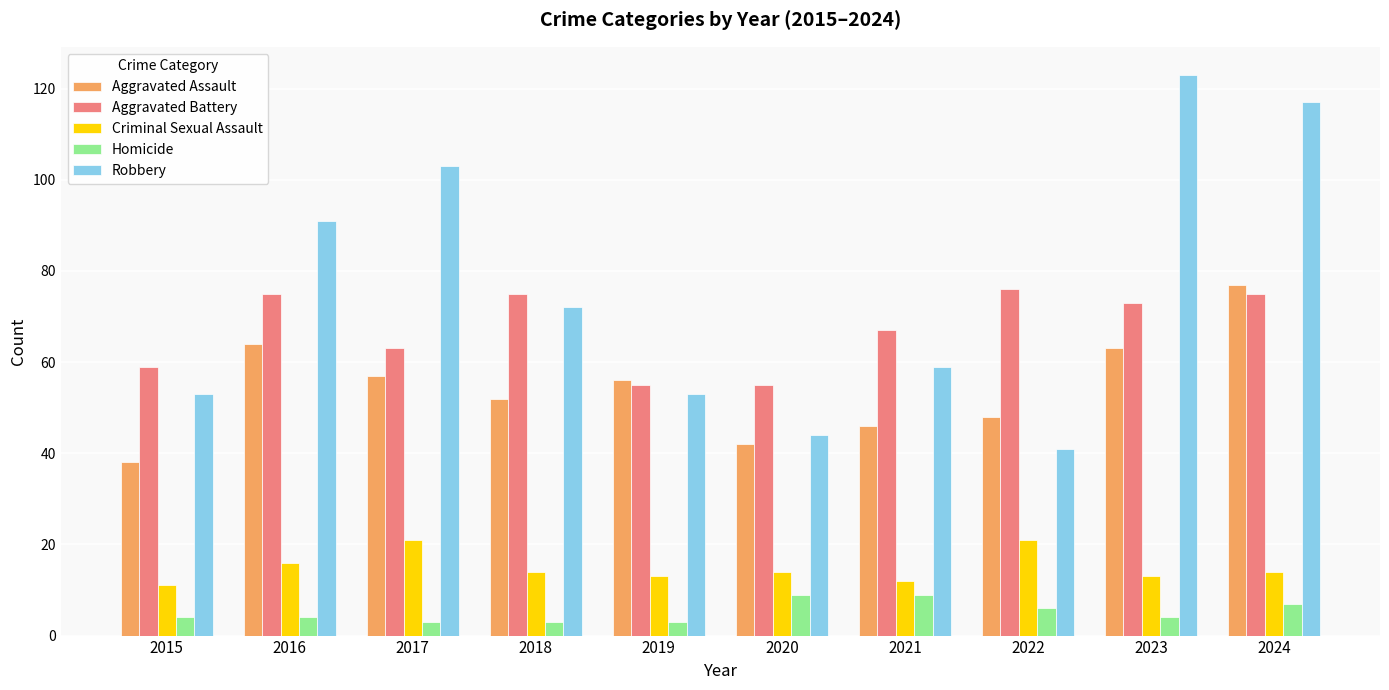

What is the minimum value for Aggravated Battery?

55